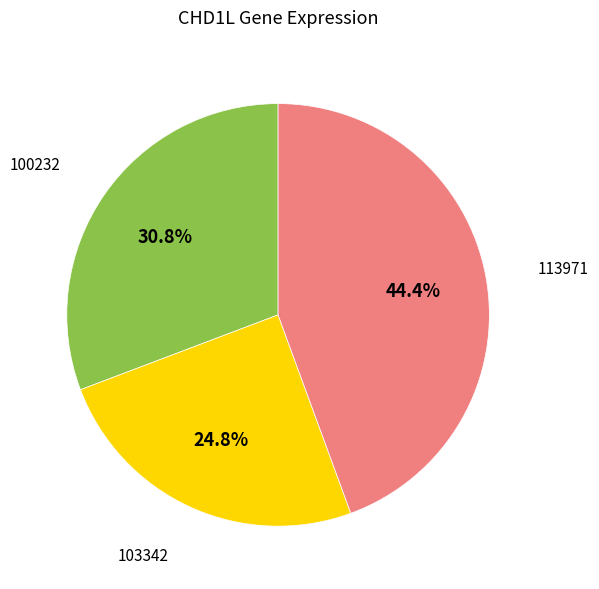

Is there a majority slice in this chart?

No